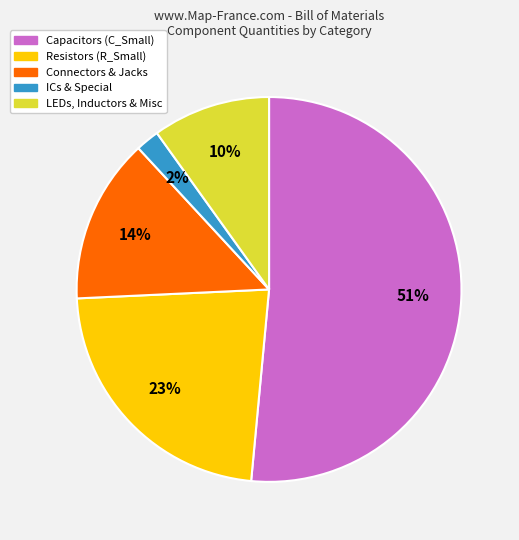

The Resistors (R_Small) slice represents 23% of the pie. True or false?

True